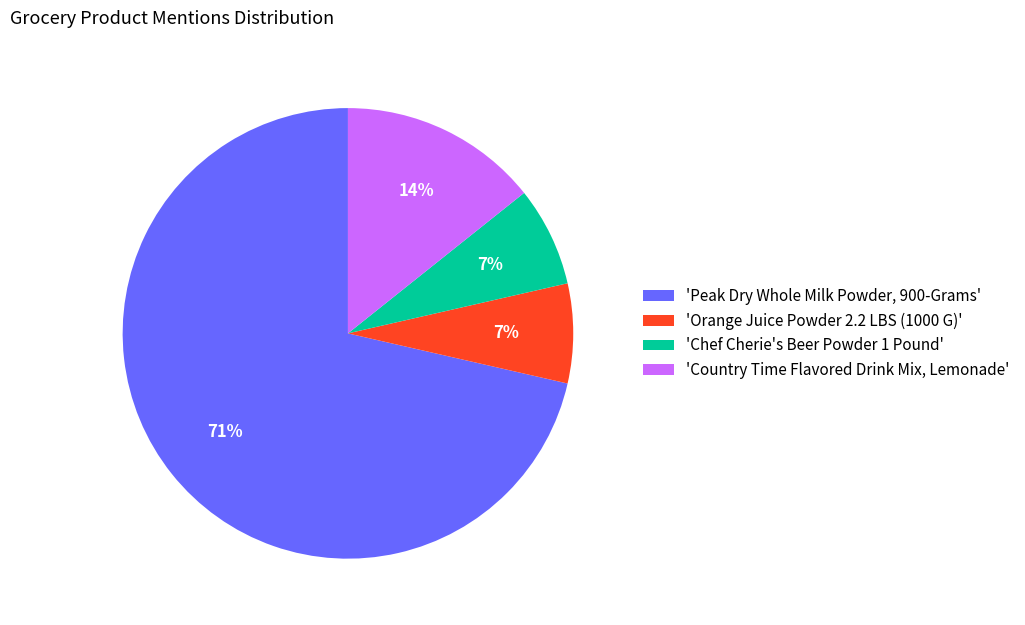

What is the largest slice in the pie chart?

'Peak Dry Whole Milk Powder, 900-Grams'